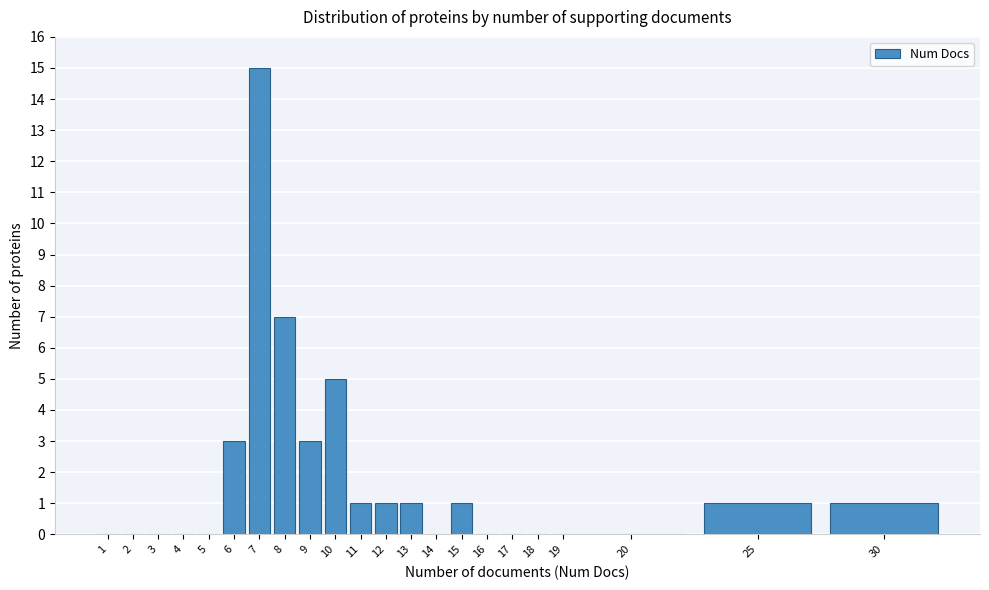

Reading right to left, transcribe all the data shown in this chart.

30=1	25=1	20=0	19=0	18=0	17=0	16=0	15=1	14=0	13=1	12=1	11=1	10=5	9=3	8=7	7=15	6=3	5=0	4=0	3=0	2=0	1=0